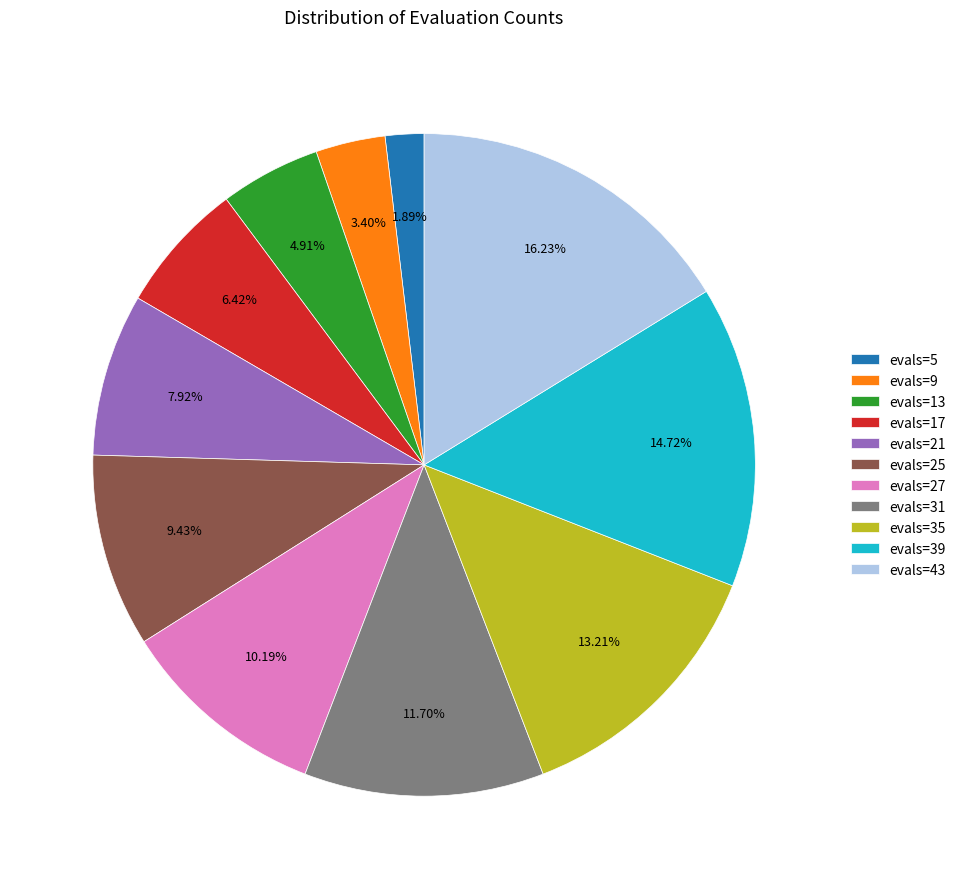

What is the total percentage of evals=17 and evals=25?

15.8%